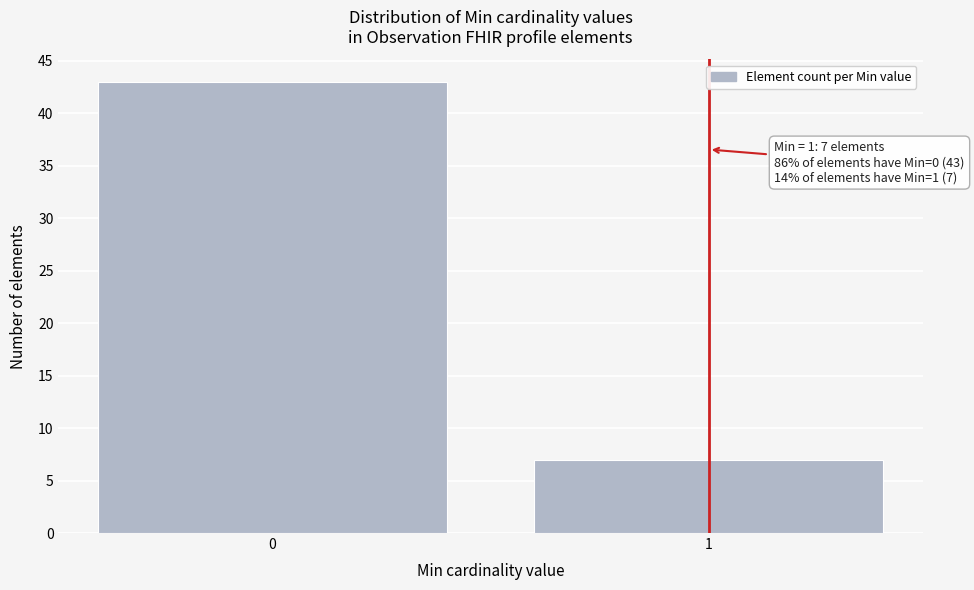

Reading left to right, list all the values displayed in this chart.

0=43	1=7